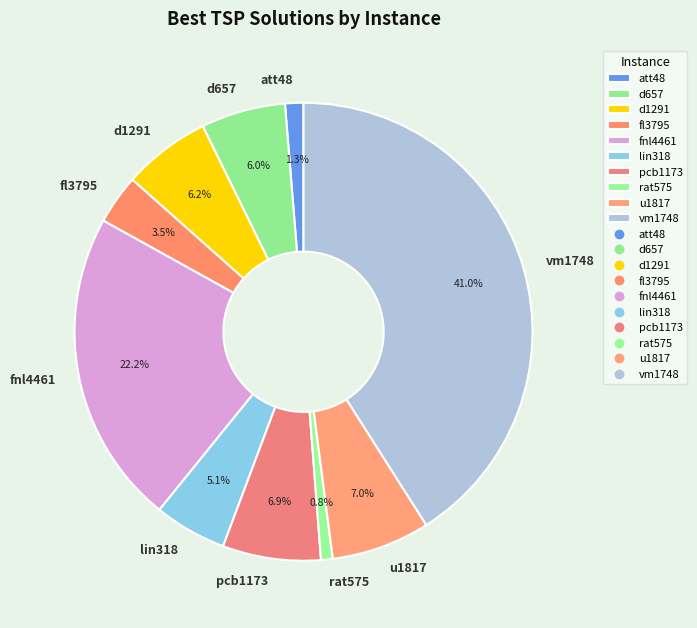

Is the sum of fnl4461 and rat575 greater than half?

No